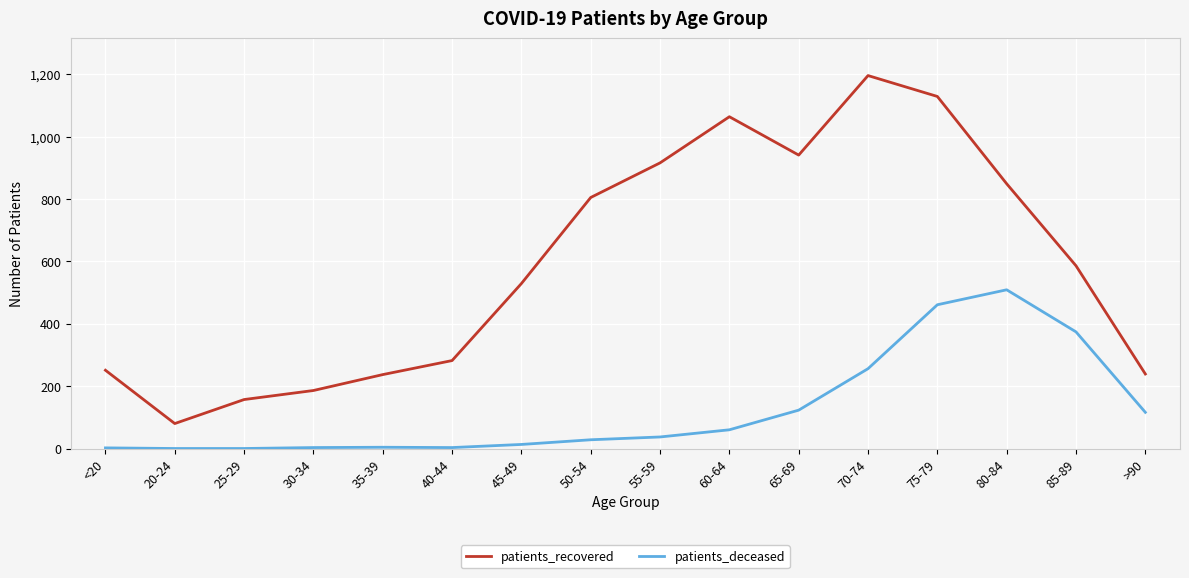

How many values in the patients_recovered series are below 586?

8